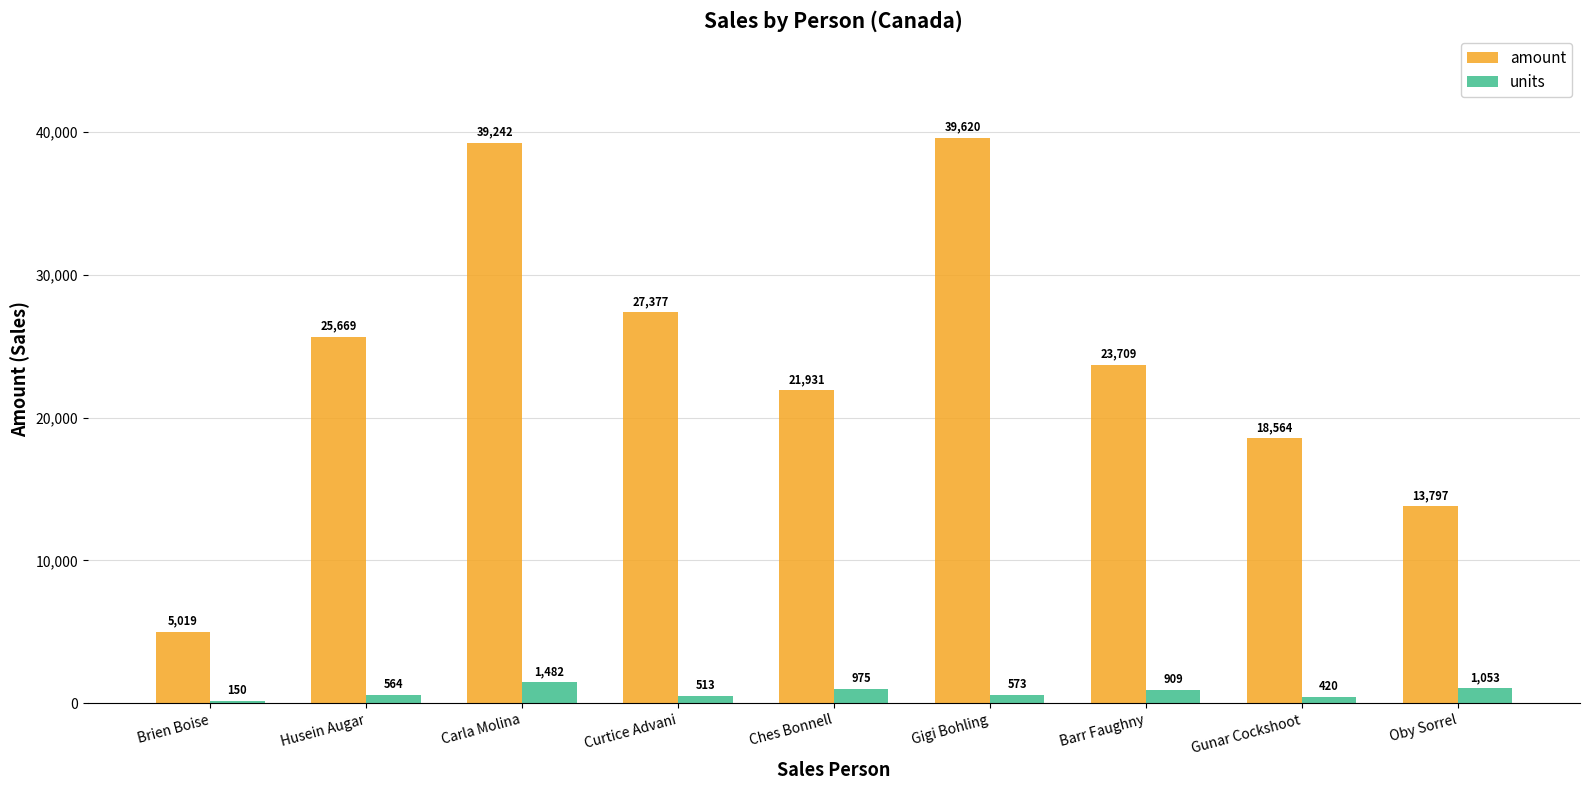

Is the value of amount at Oby Sorrel greater than the value of units at Gigi Bohling?

Yes